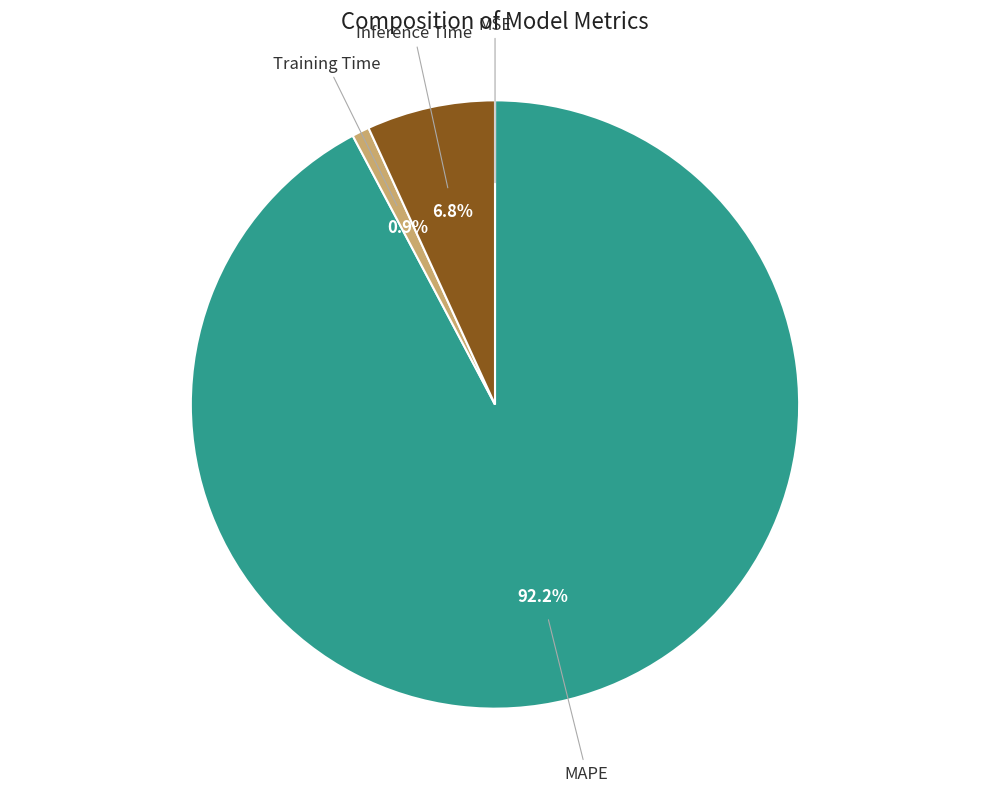

Does any single category account for the majority?

Yes